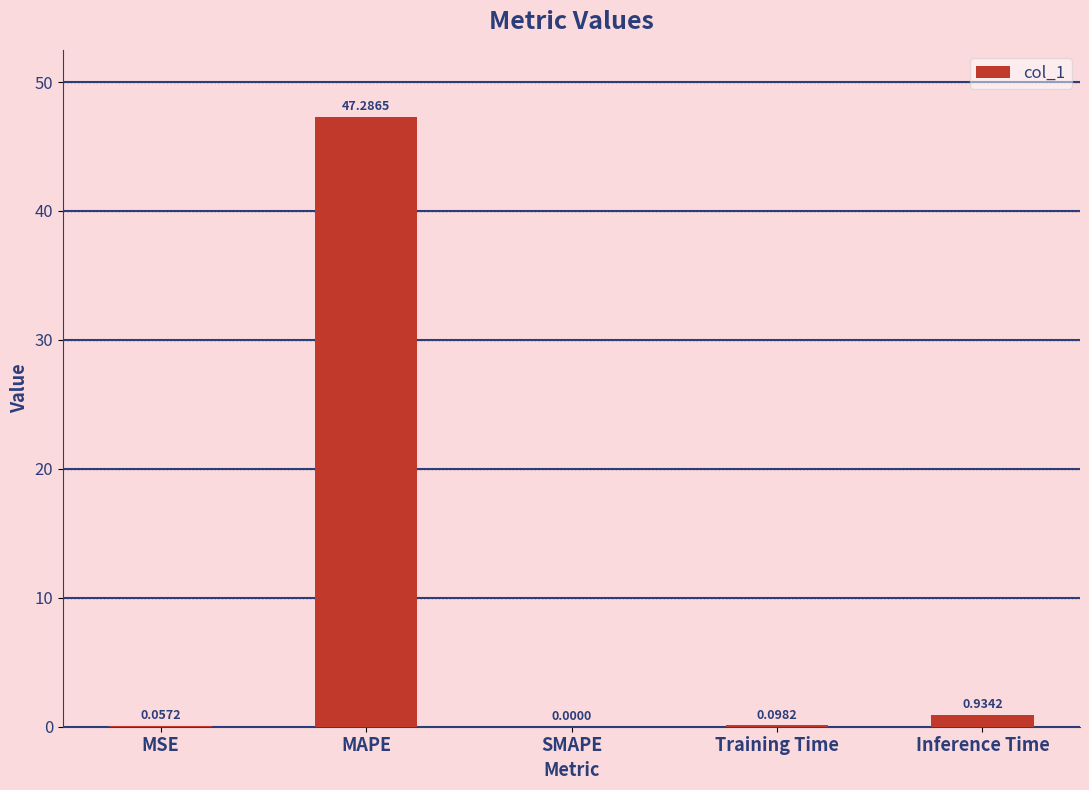

Which category has the highest value across all series?

MAPE